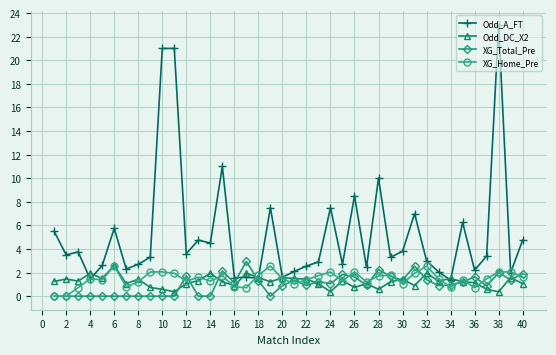

What is the difference between the maximum and minimum values in the Odd_DC_X2 series?

2.2